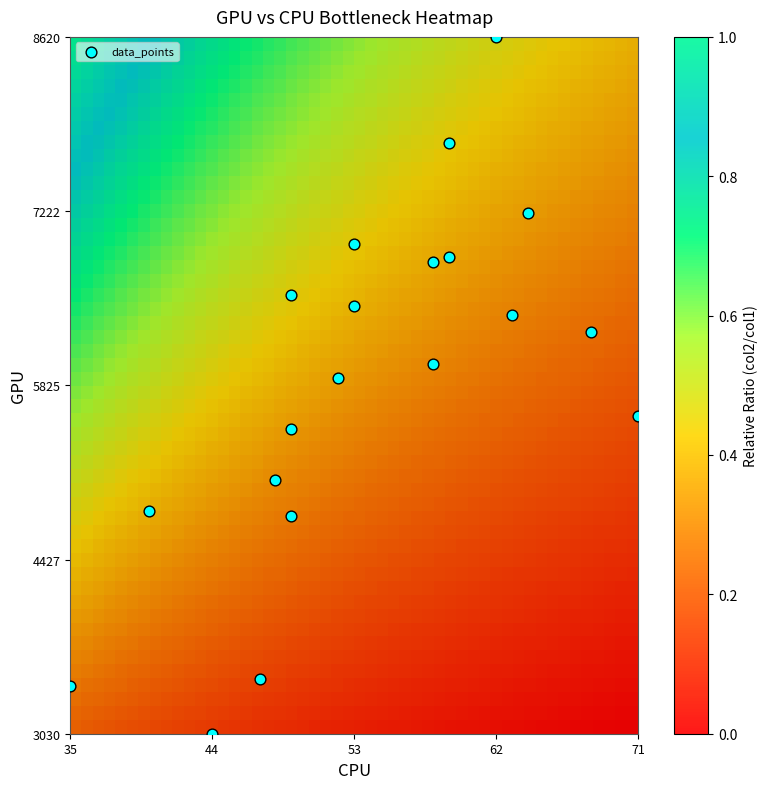

What is the range of Y values (max minus min)?

5590